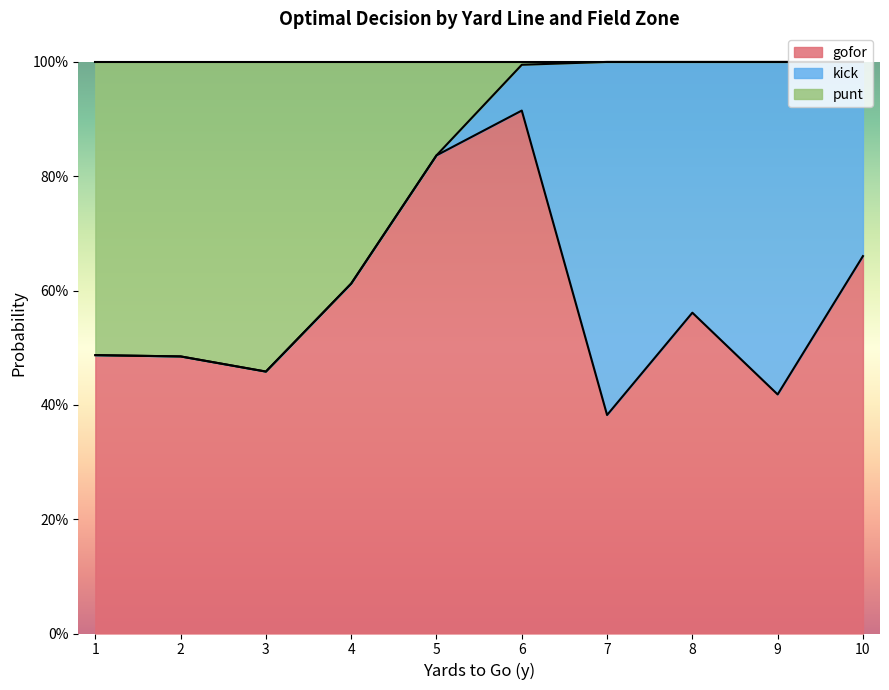

Does the chart display data point markers on the line(s)?

No